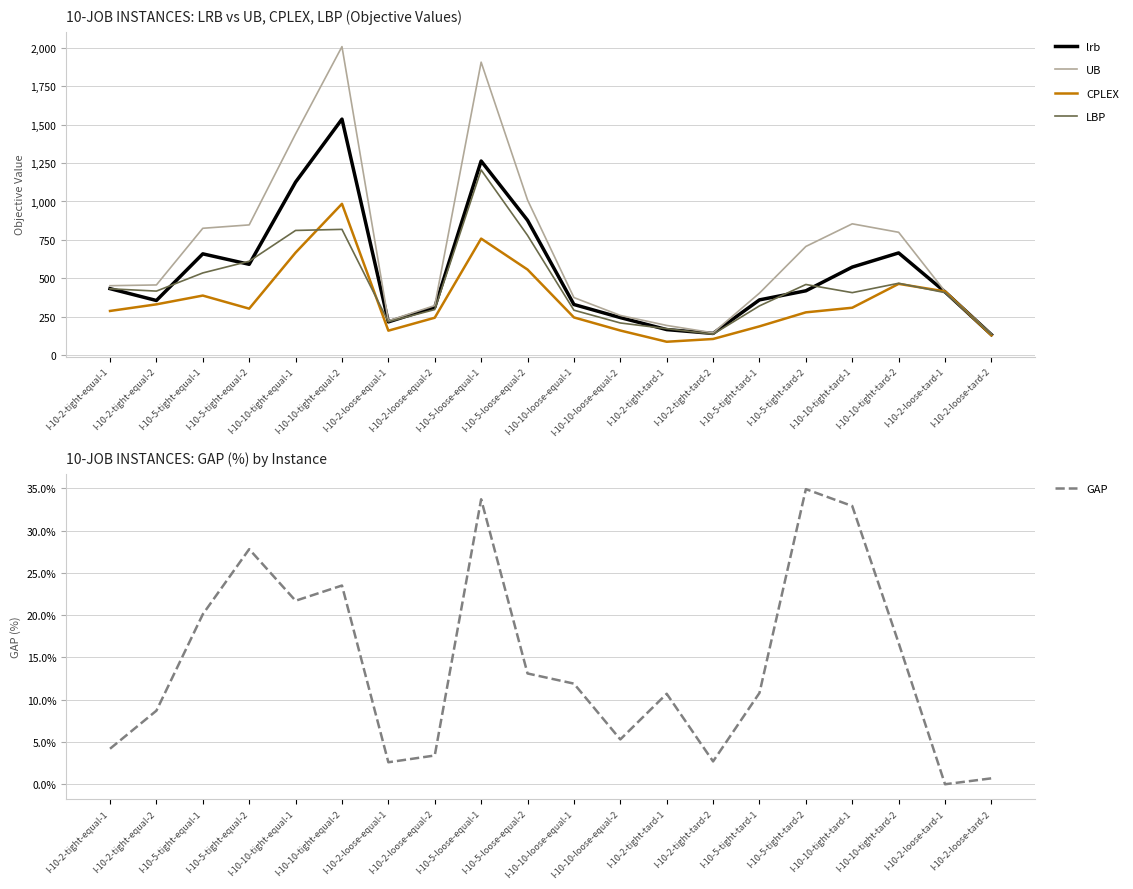

Reading left to right, list all the values displayed in this chart.

lrb: 434.0	357.0	660.0	592.0	1126.0	1535.0	218.0	313.0	1263.0	878.0	331.0	246.0	168.0	143.0	361.0	420.0	574.0	666.0	413.0	135.0
UB: 453.0	458.0	826.0	848.0	1439.0	2006.0	225.0	324.0	1905.0	1010.0	376.0	260.0	195.0	147.0	405.0	708.0	855.0	800.0	416.0	138.0
CPLEX: 289.0	332.0	389.0	304.0	668.0	985.0	161.0	245.0	759.0	558.0	247.0	162.0	89.0	107.0	189.0	280.0	310.0	465.0	416.0	131.0
LBP: 433.0	418.0	536.0	612.0	812.0	819.0	219.0	298.0	1205.0	780.0	294.0	211.0	174.0	138.0	322.0	461.0	408.0	469.0	408.0	137.0
GAP: 4.2	8.7	20.1	27.8	21.7	23.5	2.6	3.4	33.7	13.1	11.9	5.3	10.7	2.7	10.8	34.9	32.9	16.7	0.0	0.7